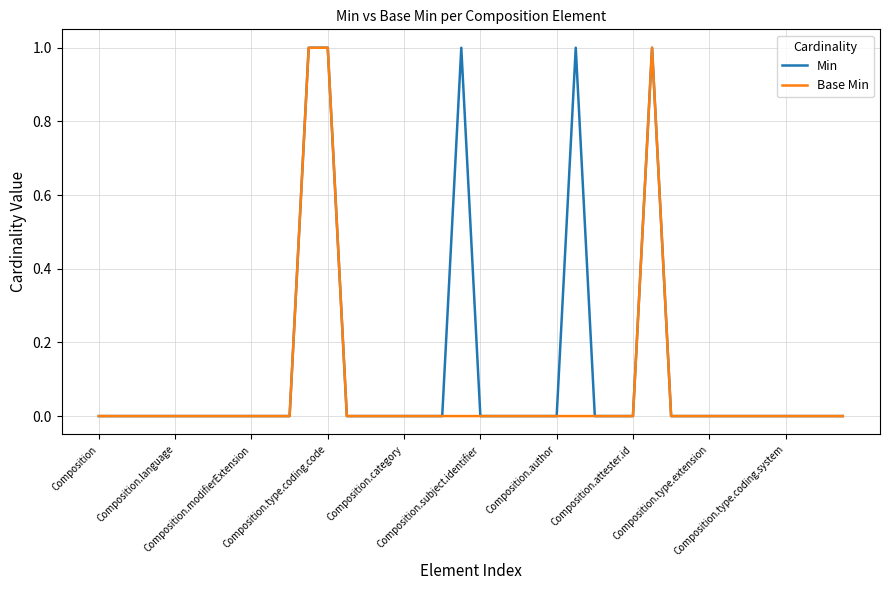

Which series has the largest total across all categories?

Min